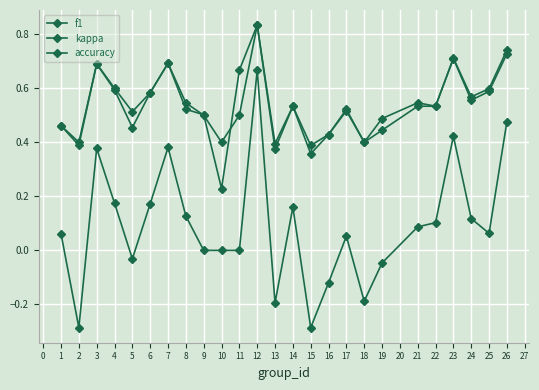

How many data points does each series have?

25